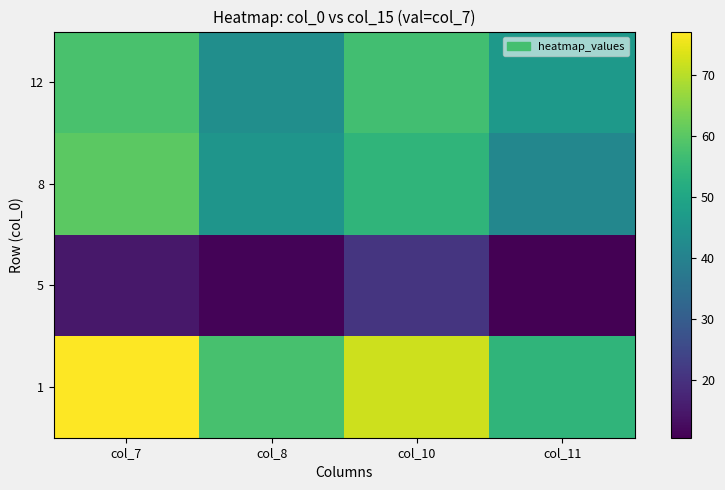

How many data points does each series have?

4